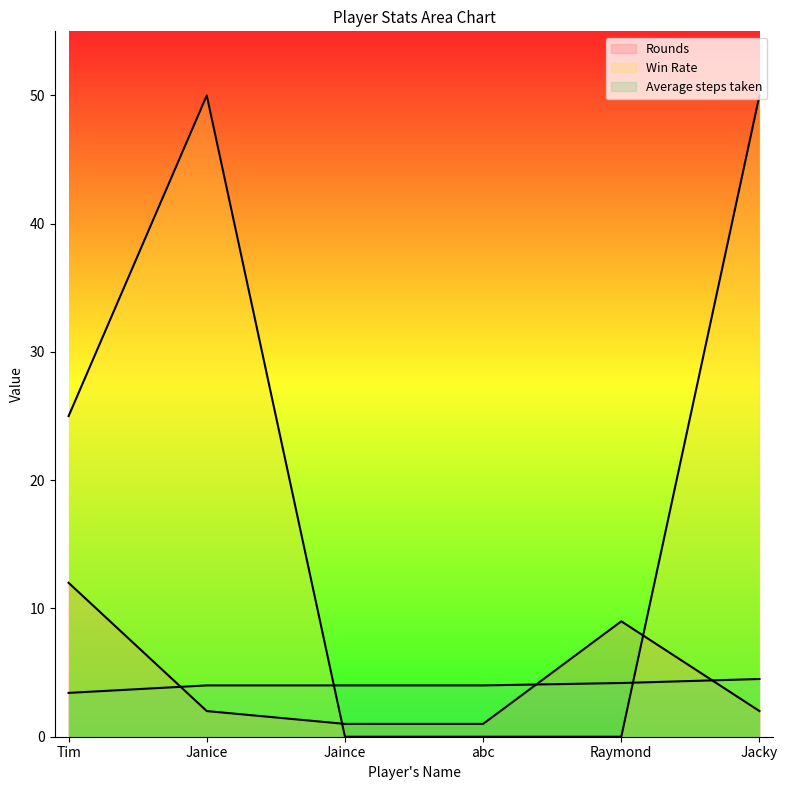

Which series ends up on top after the final intersection of Rounds and Win Rate?

Win Rate